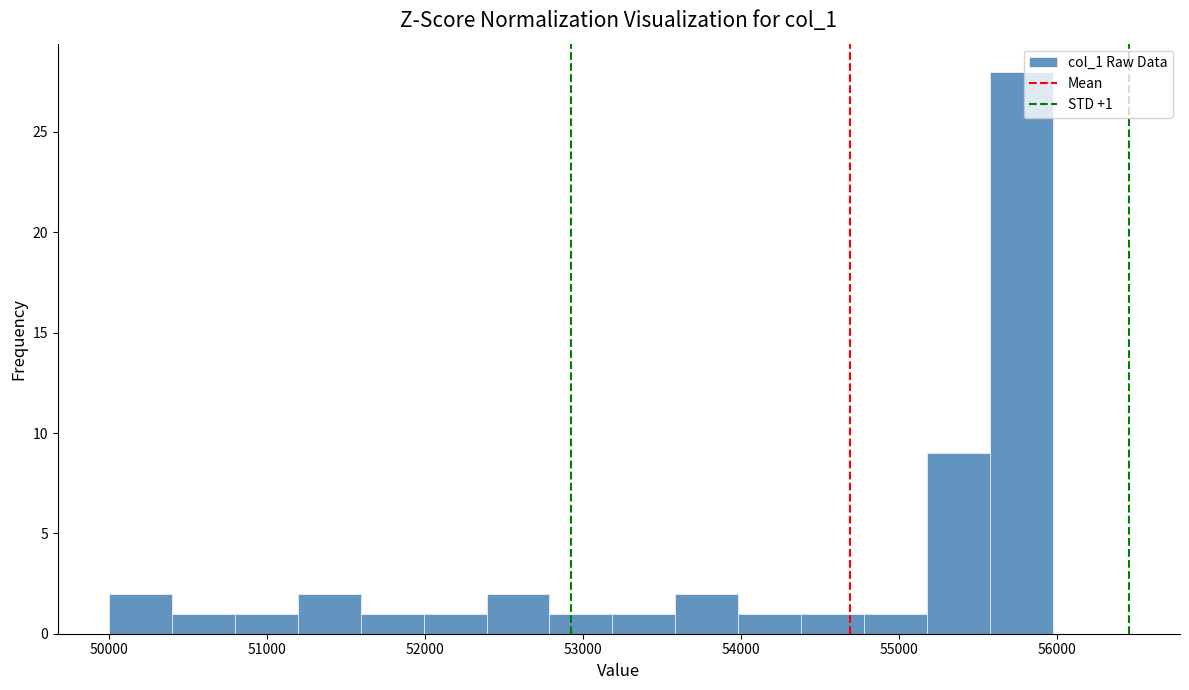

Read against the x-axis, roughly where is the centre of the tallest bar?

55800